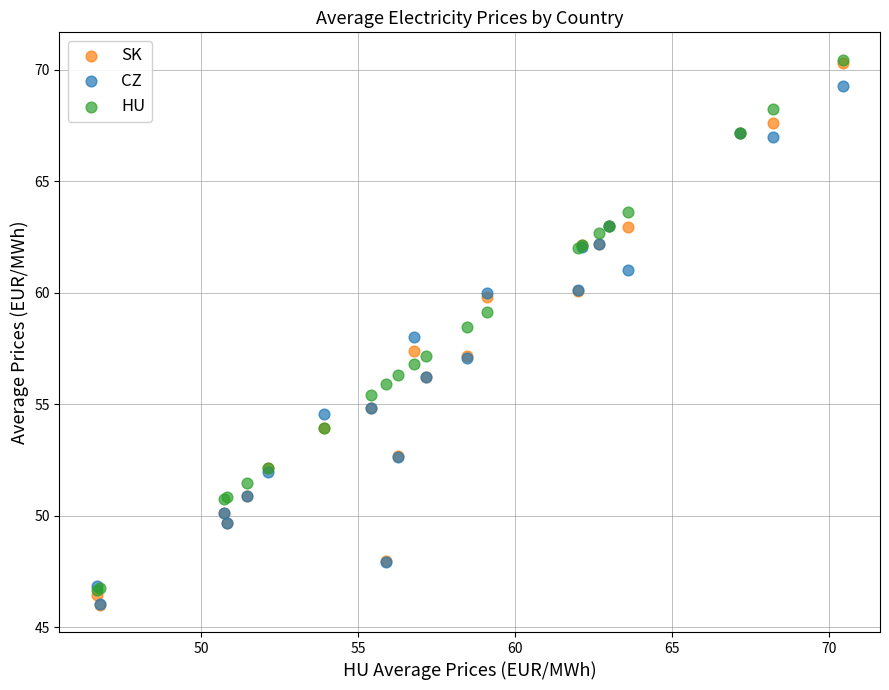

What are all the series names shown in the legend?

SK, CZ, HU